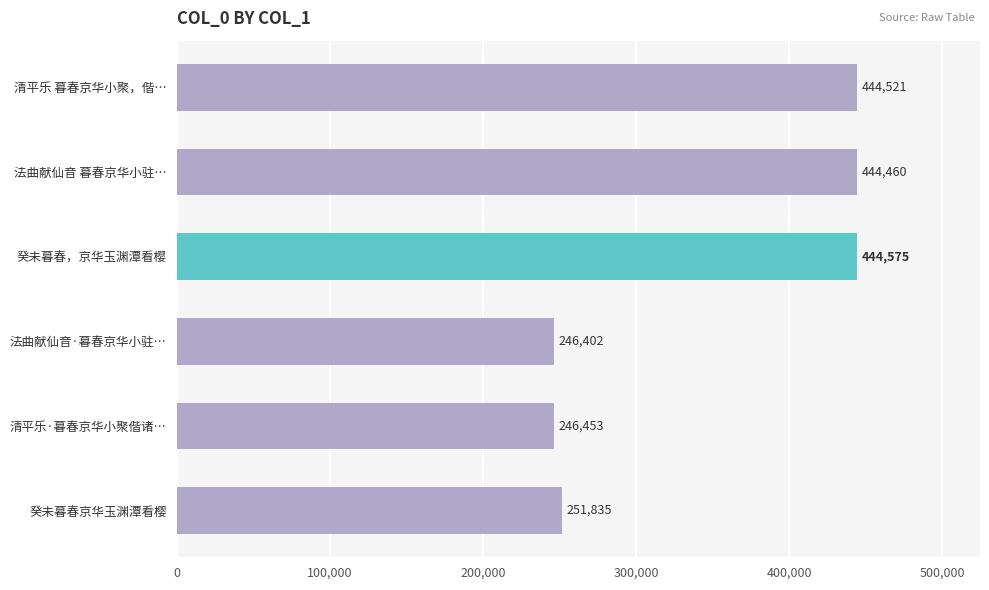

The value at 癸未暮春，京华玉渊潭看樱 is 142910. True or false?

False